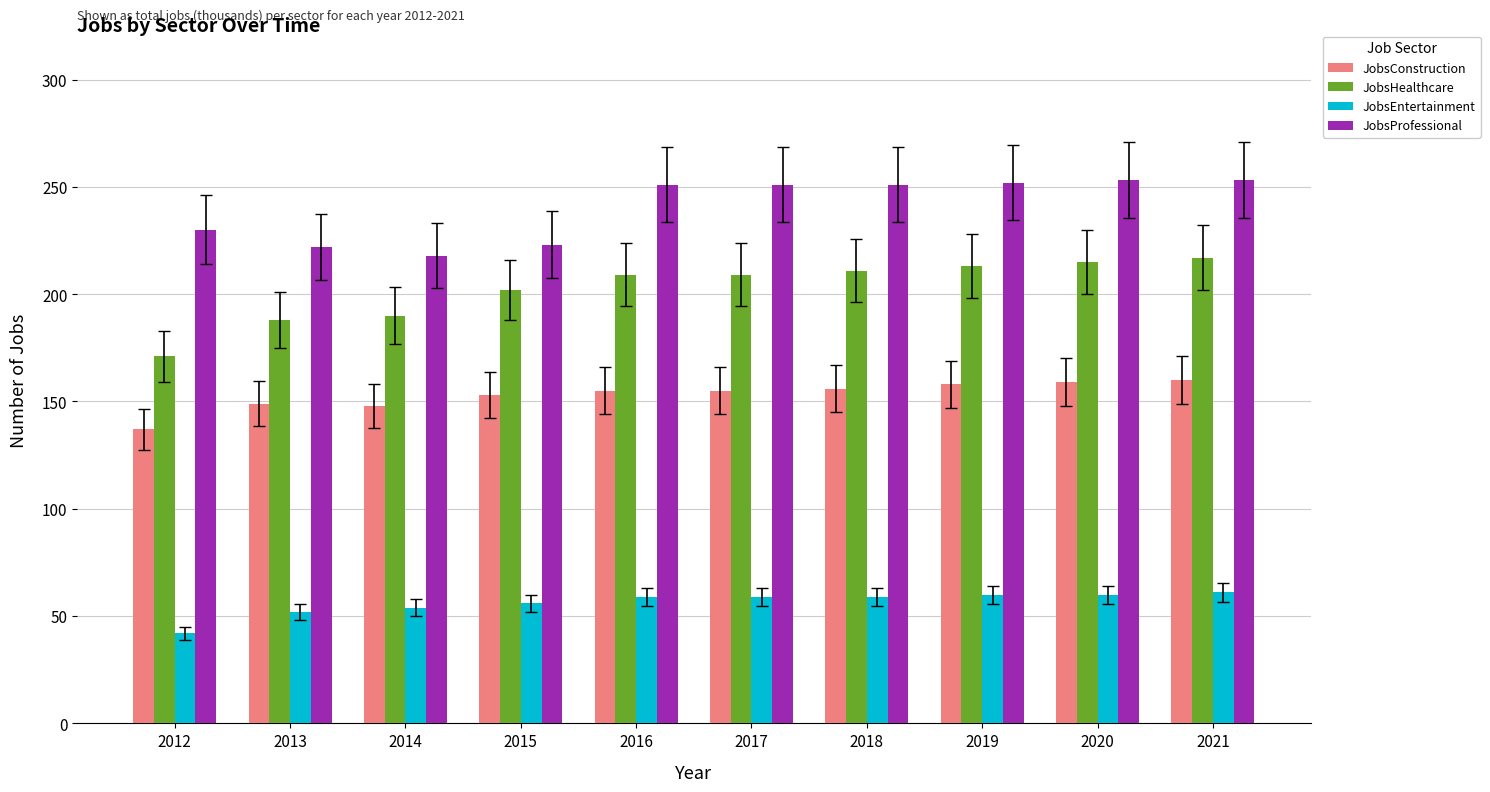

What is the spread (max minus min) of values at 2017?

192